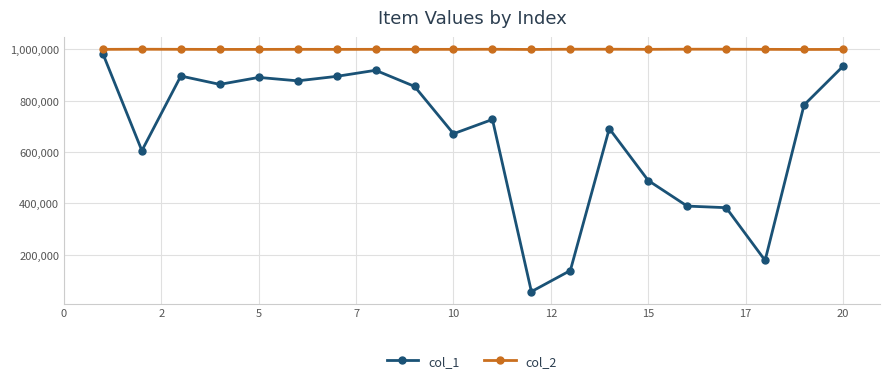

What are all the series names shown in the legend?

col_1, col_2